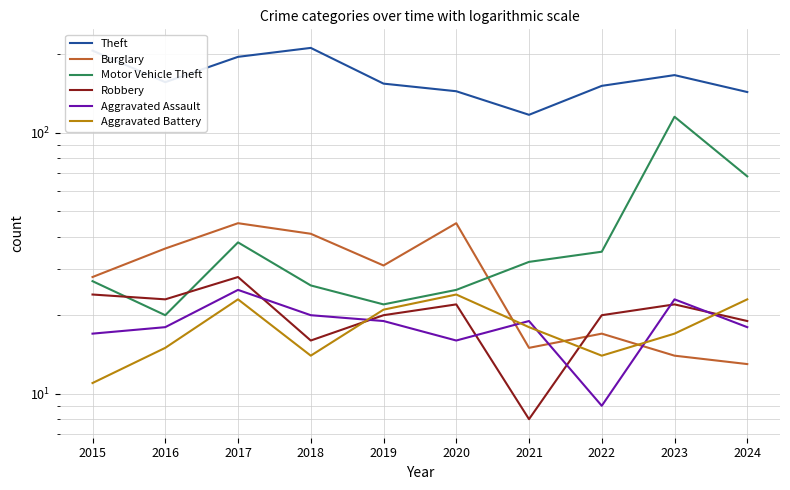

Does the chart have visible grid lines?

Yes